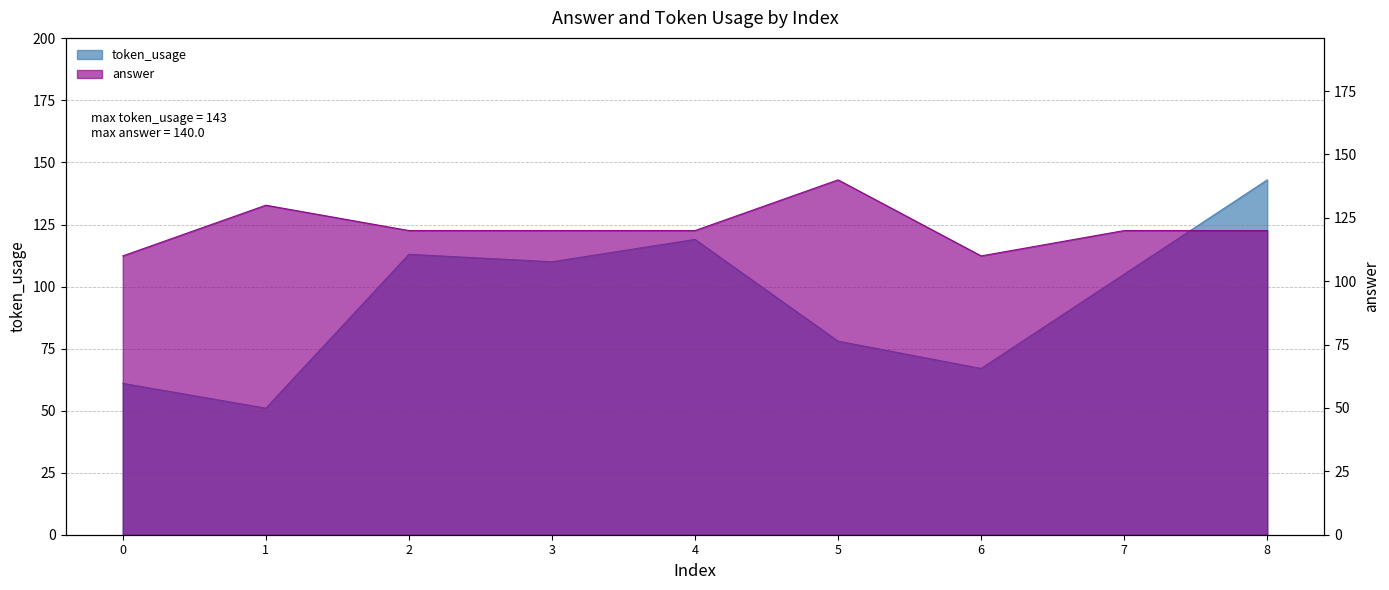

Rank the series by their average value, from lowest to highest.

token_usage, answer